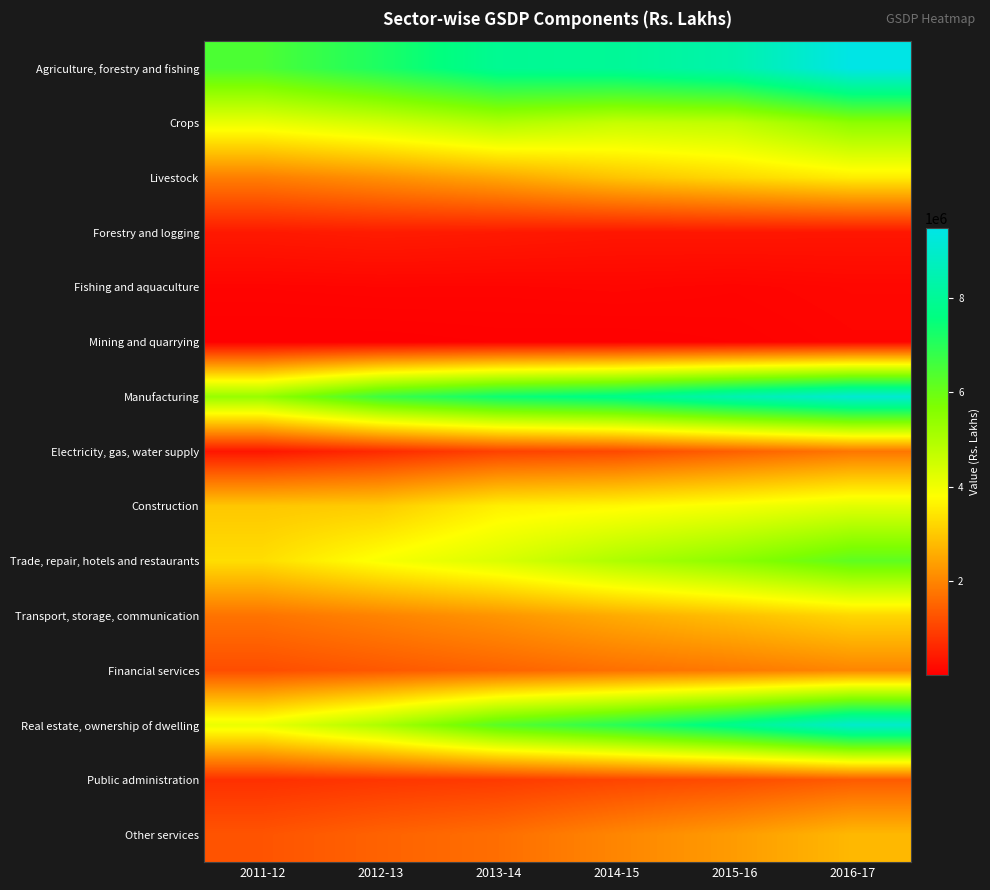

Which label corresponds to the largest value in the chart?

2016-17